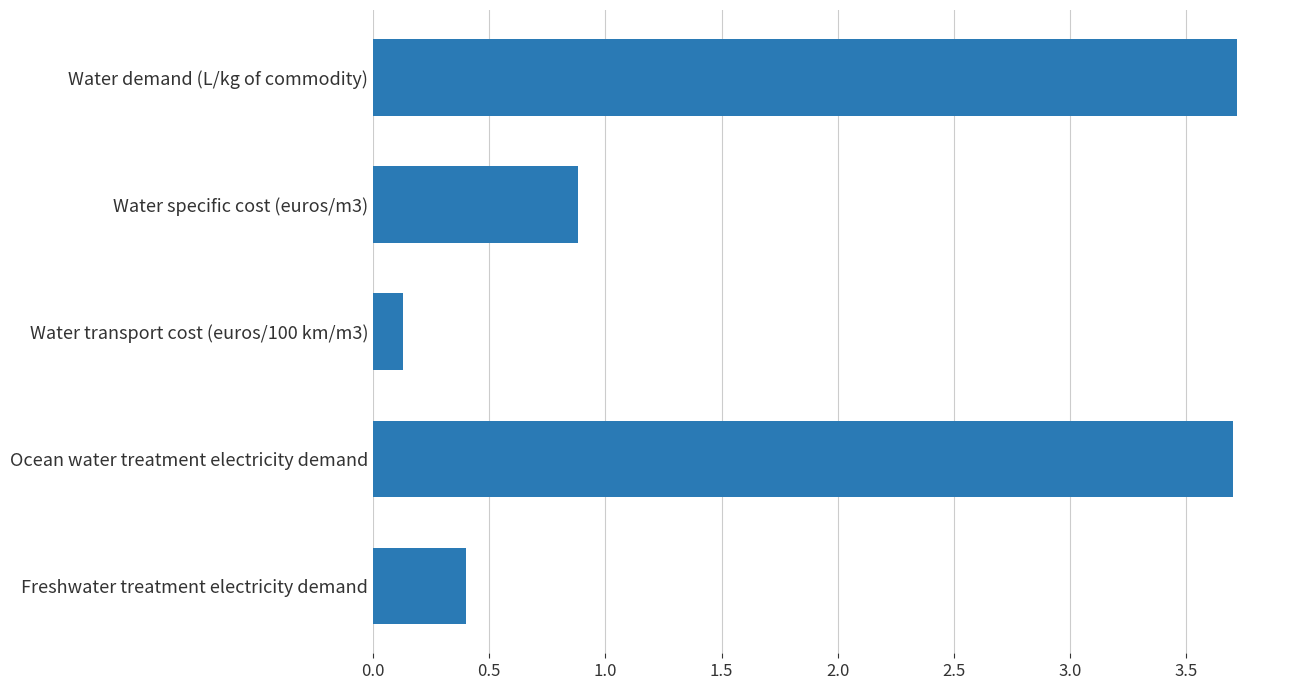

What is the average value?

1.8